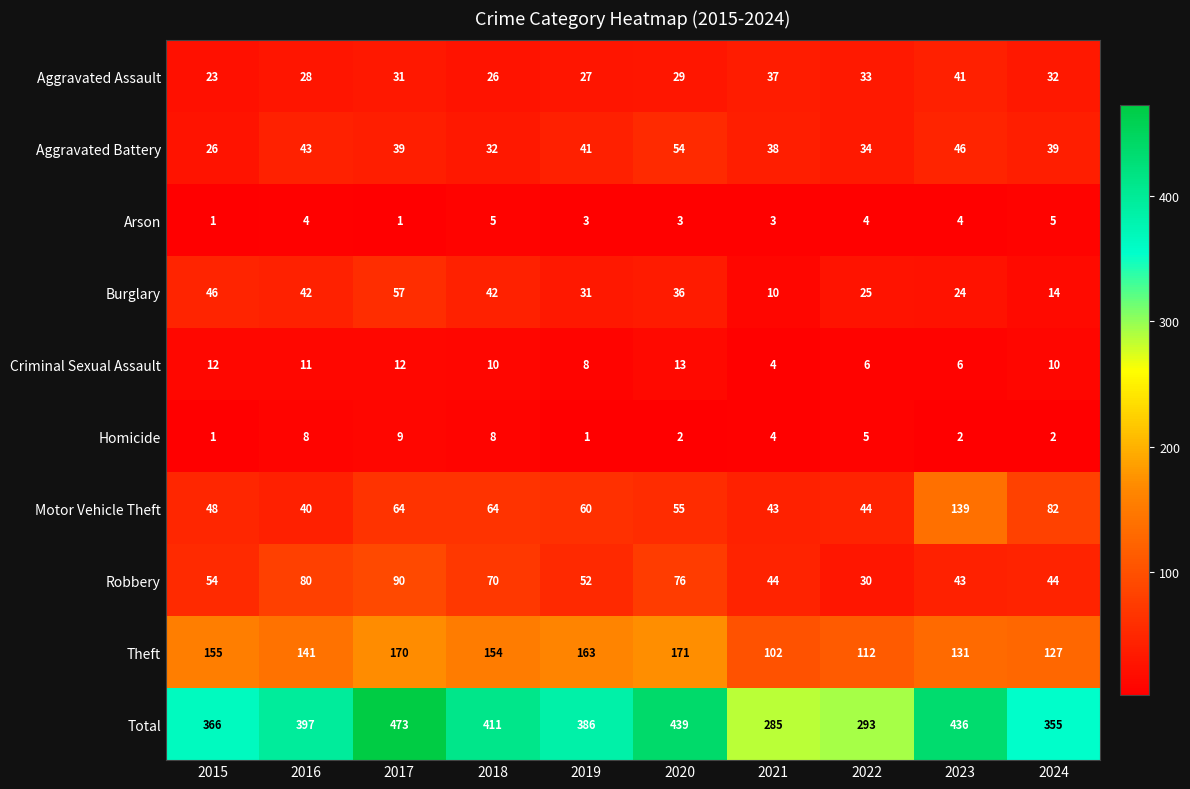

What value does the Aggravated Battery series have at 2016?

43